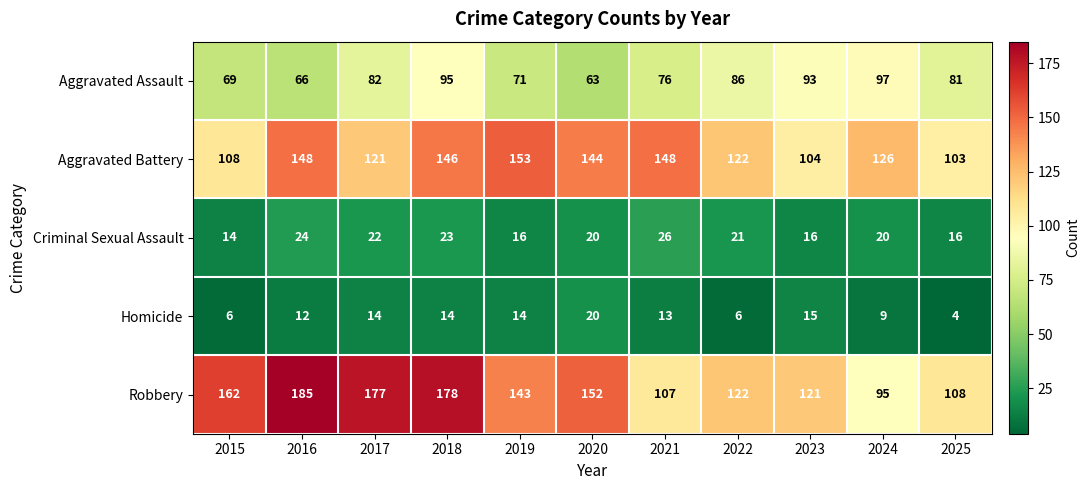

At which label does Aggravated Battery first exceed 126?

2016